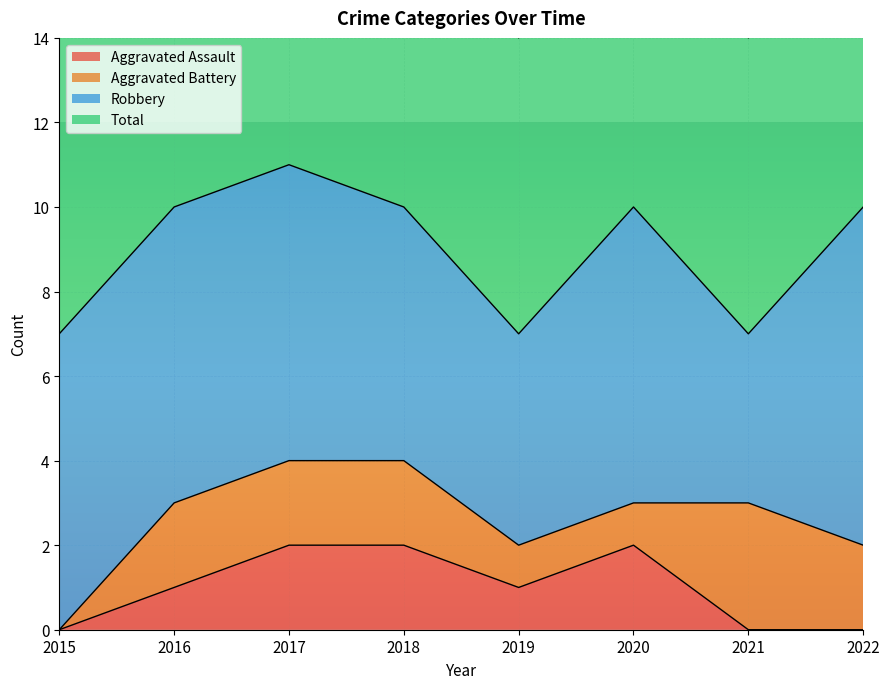

How many positive values does the Aggravated Assault series have?

5